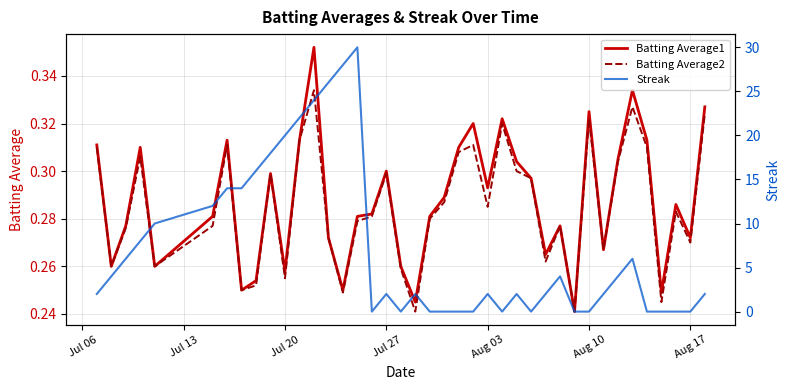

How many series are shown in this chart?

3